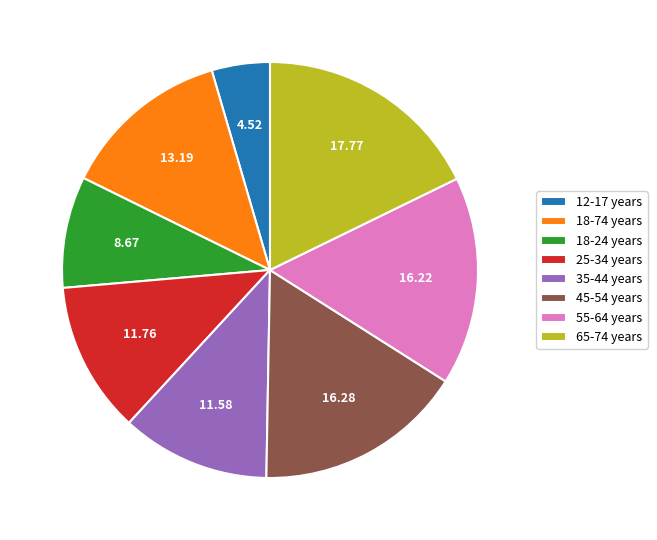

The 65-74 years slice represents 18% of the pie. True or false?

True